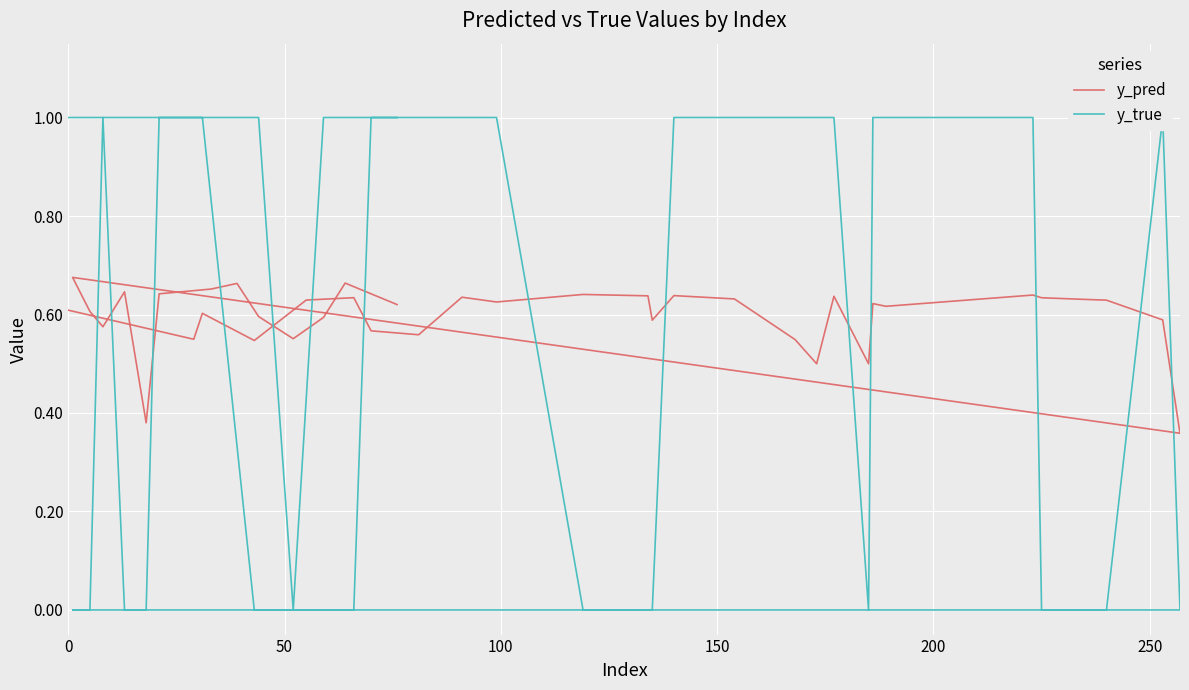

Is this an area chart (filled region under the line)?

No